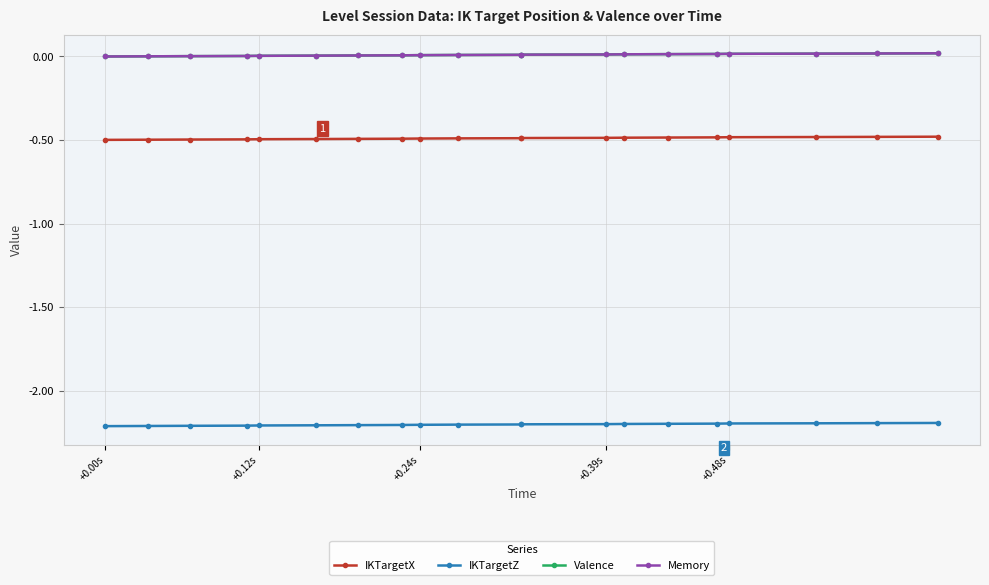

Which series changed the most between +0.00s and +0.39s?

IKTargetX